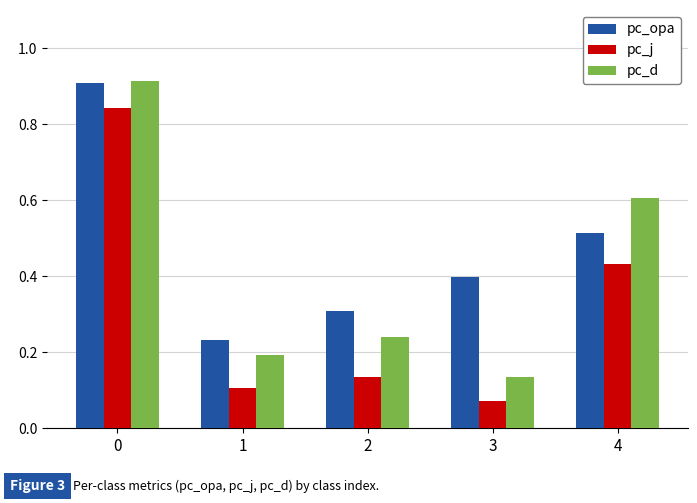

What is the difference between the maximum and minimum values in the pc_opa series?

0.7